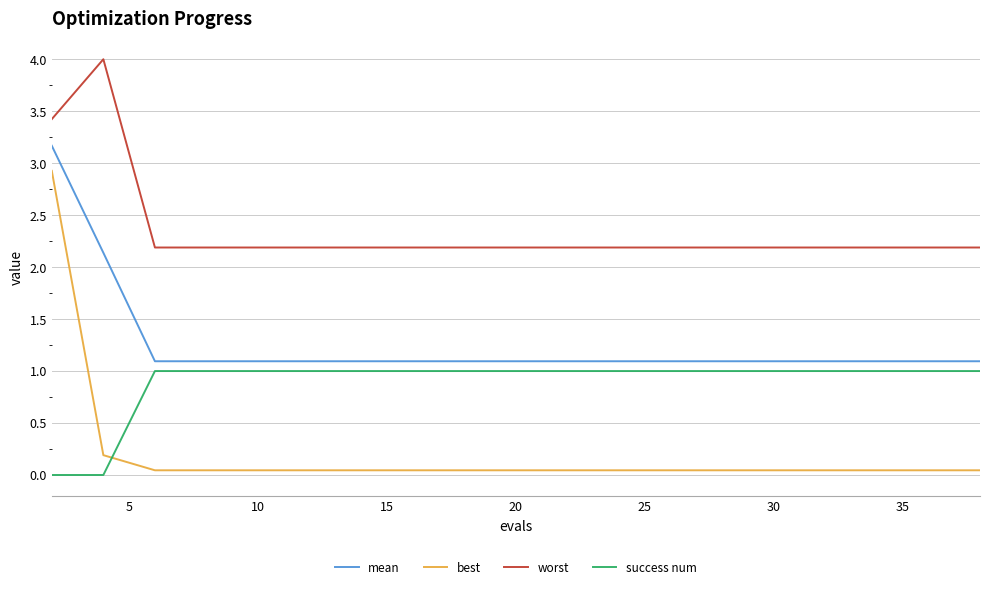

How many lines are shown in the chart?

4